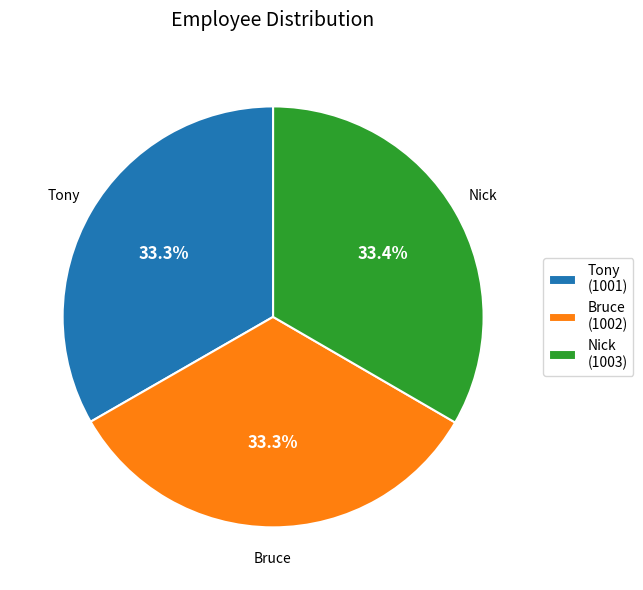

Does Tony account for over 50% of the chart?

No